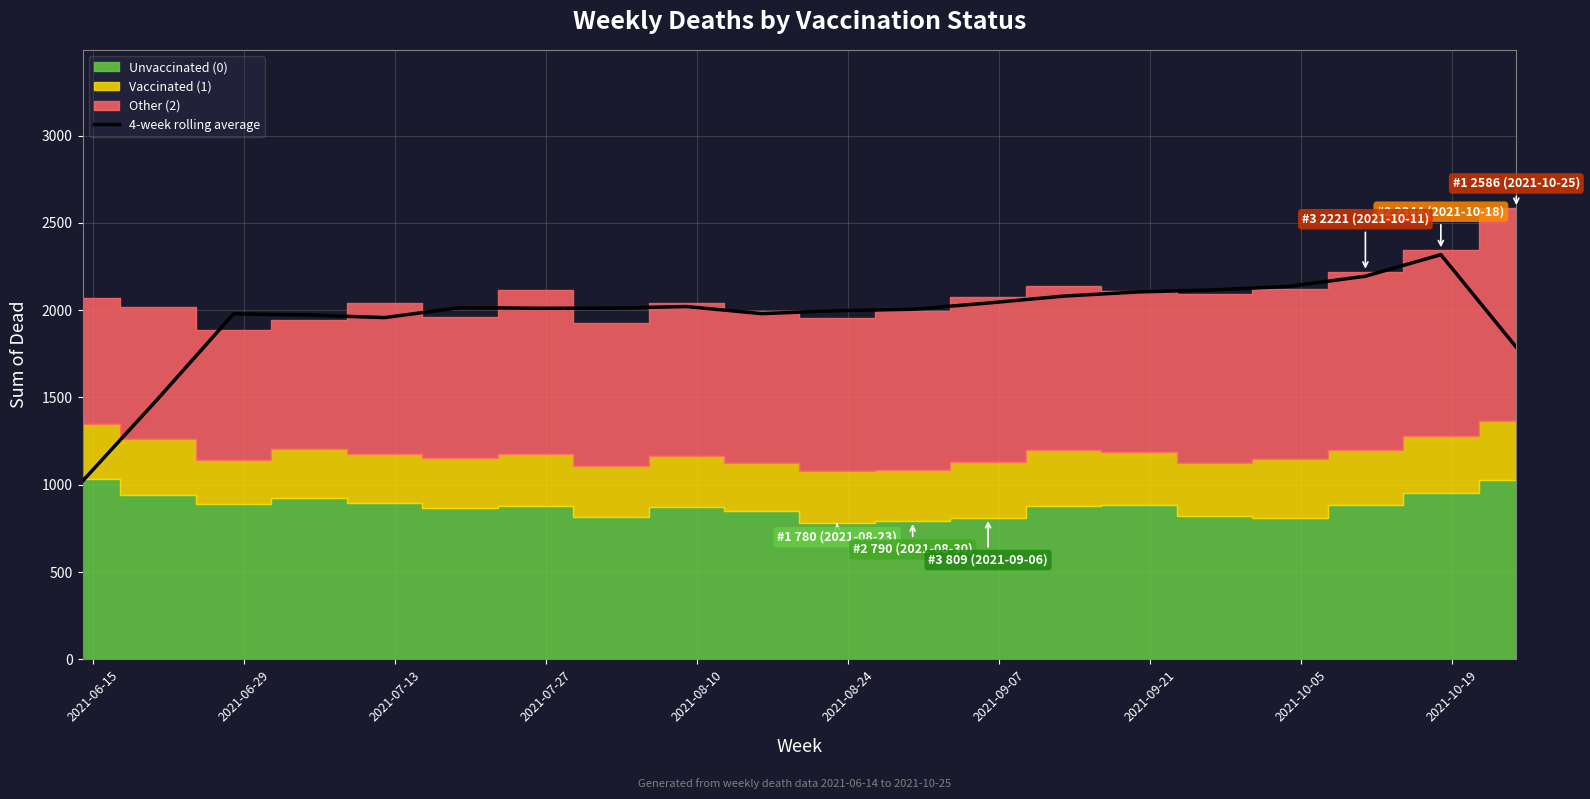

What is the smallest value displayed?

1021.8